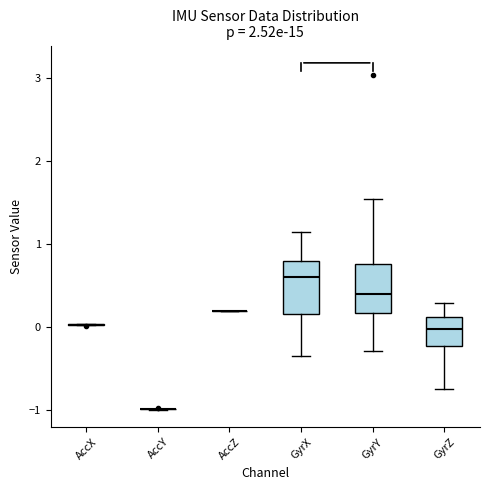

Reading left to right, read every box against the y-axis: the position of its median line, the range the box covers, and the ends of its whiskers. The values are not printed on the chart, so give them approximately, as read against the axis.

AccX: box collapsed to a line at 0.0, whiskers 0.0 to 0.0
AccY: box collapsed to a line at -1.0, whiskers -1.0 to -1.0
AccZ: box collapsed to a line at 0.2, whiskers 0.2 to 0.2
GyrX: median 0.6, box 0.2 to 0.8, whiskers -0.3 to 1.1
GyrY: median 0.4, box 0.2 to 0.8, whiskers -0.3 to 1.5
GyrZ: median 0.0, box -0.2 to 0.1, whiskers -0.7 to 0.3